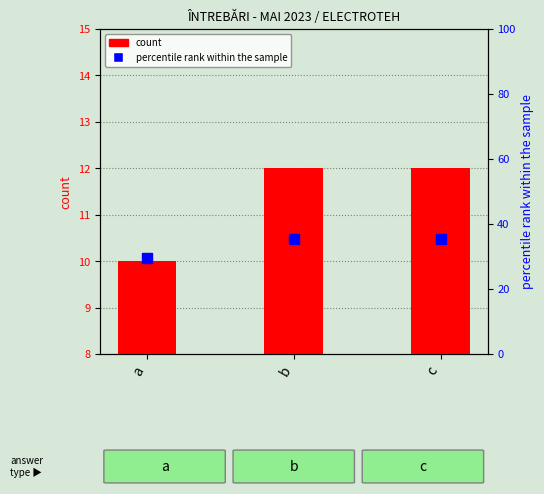

Which series contains the highest Y value?

percentile rank within the sample